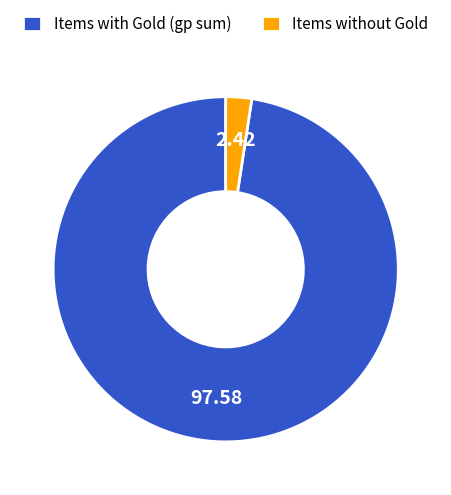

Which category accounts for the majority?

Items with Gold (gp sum)